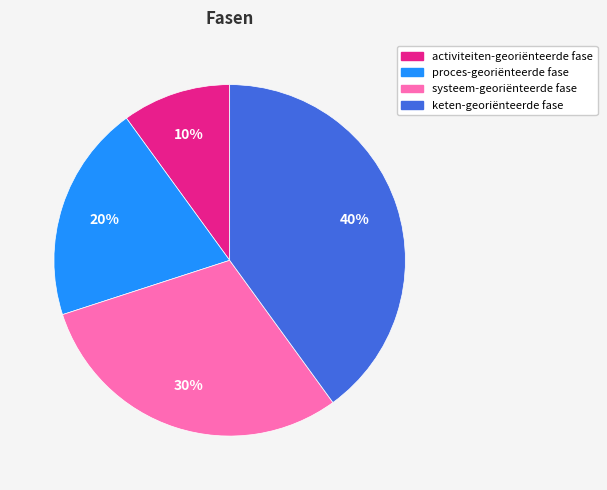

Combined, do activiteiten-georiënteerde fase and proces-georiënteerde fase account for over 50%?

No